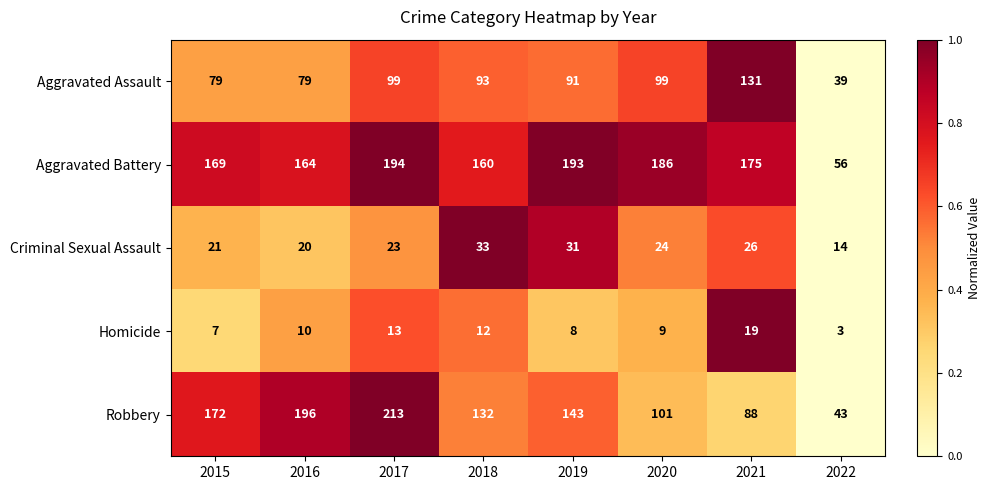

Which series has the largest total across all categories?

Aggravated Battery